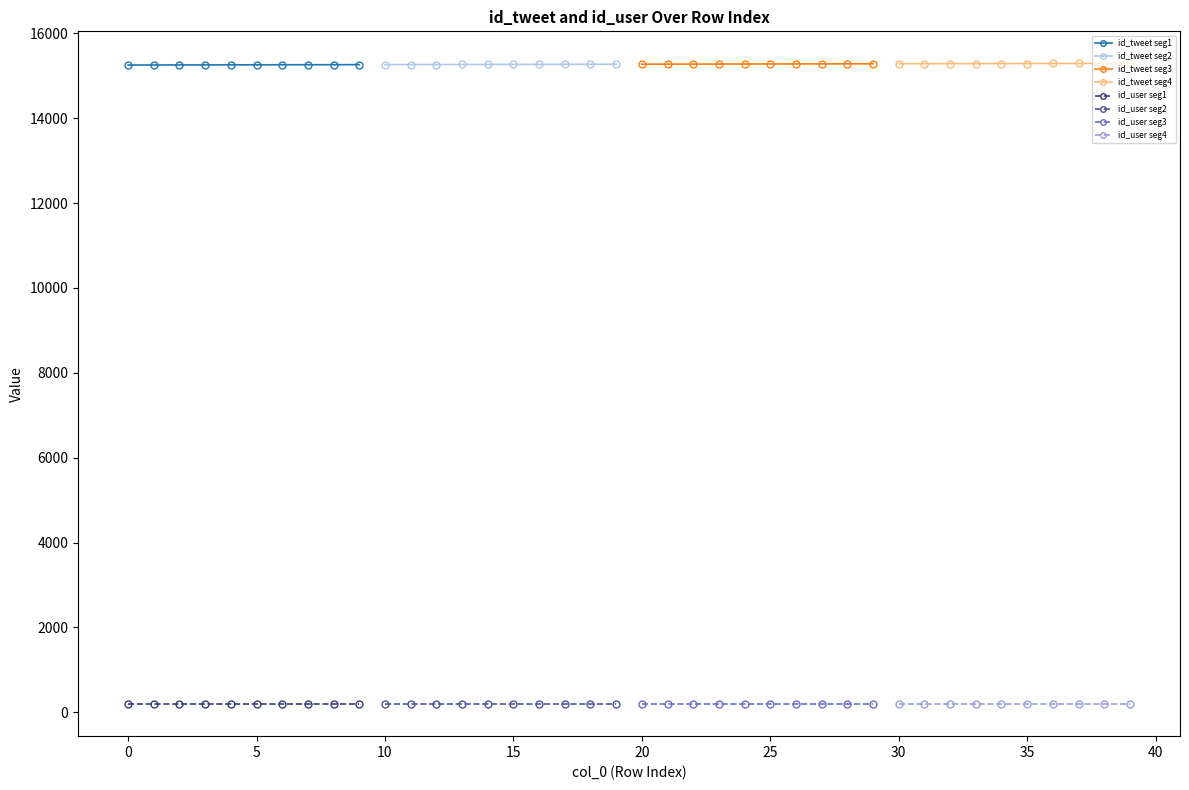

What value does the id_user series have at 37?

194